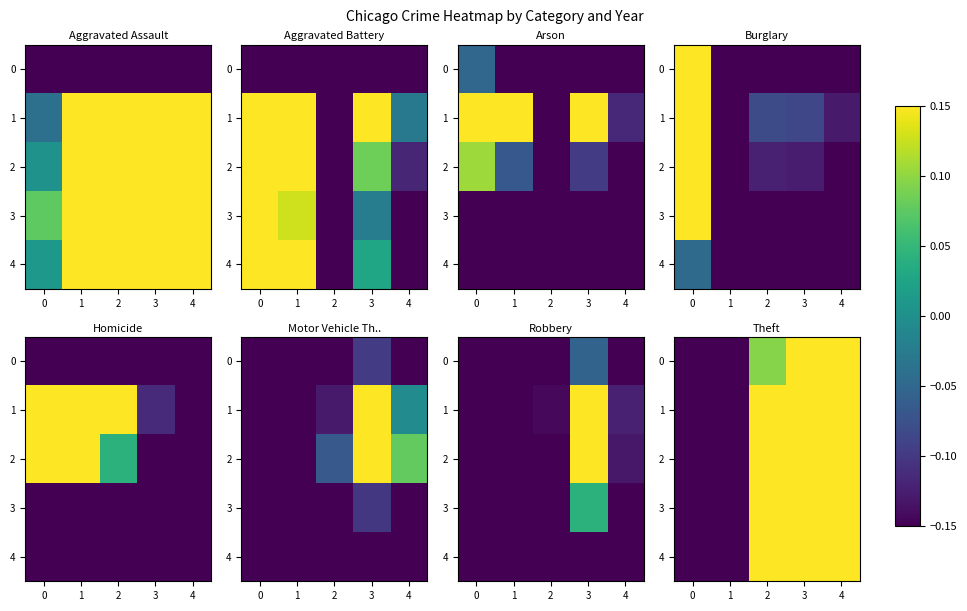

At which category is the sum across all series the highest?

3